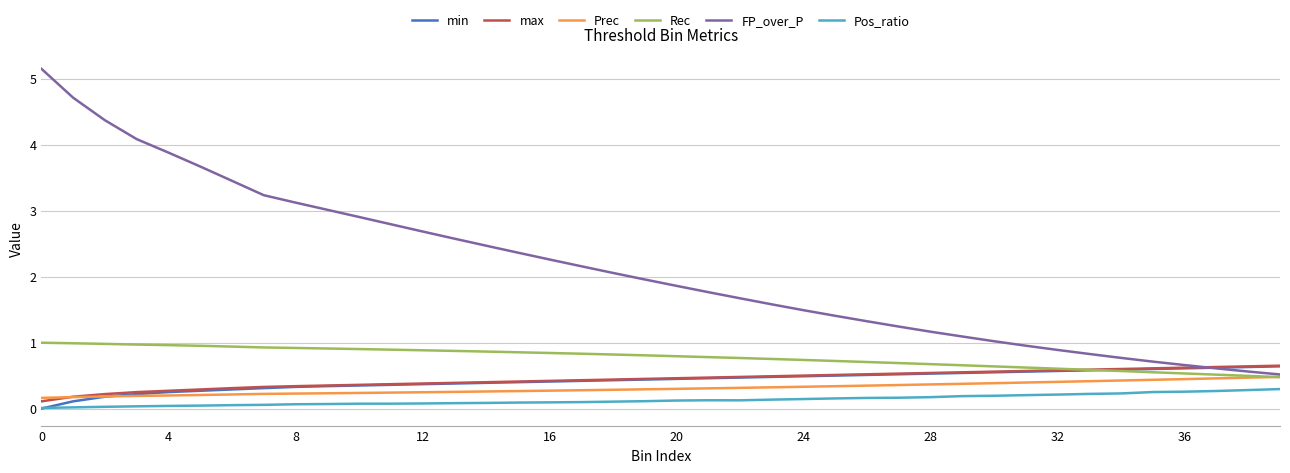

Which series has the largest range (max minus min)?

FP_over_P